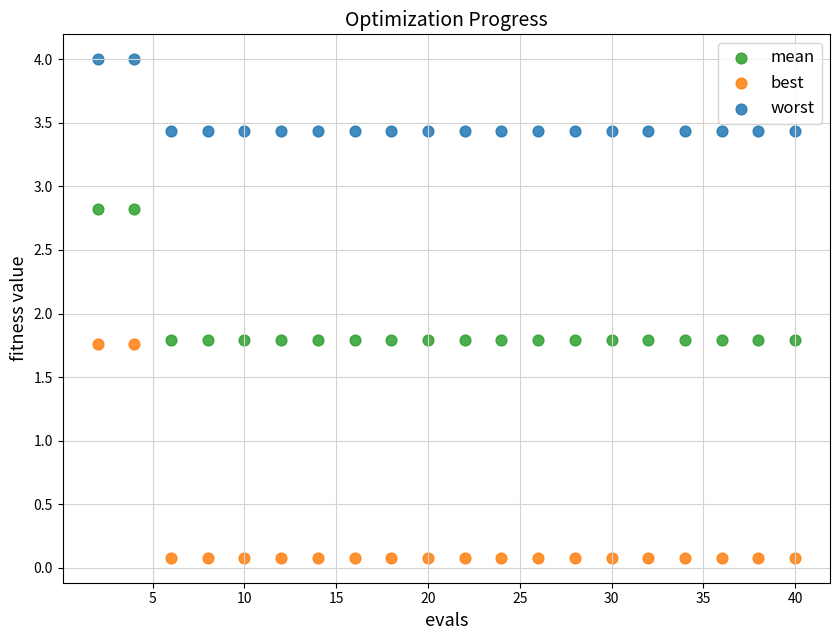

Across all data points, what is the range of Y values (max minus min)?

3.9